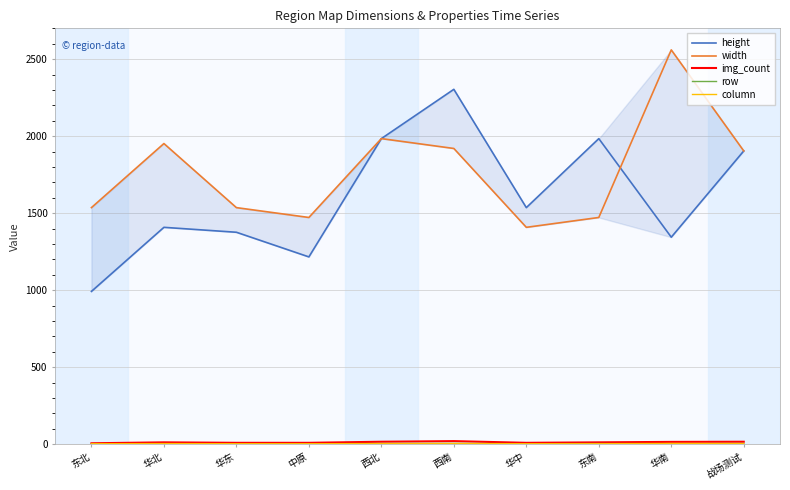

At which label does img_count first exceed 12?

西北